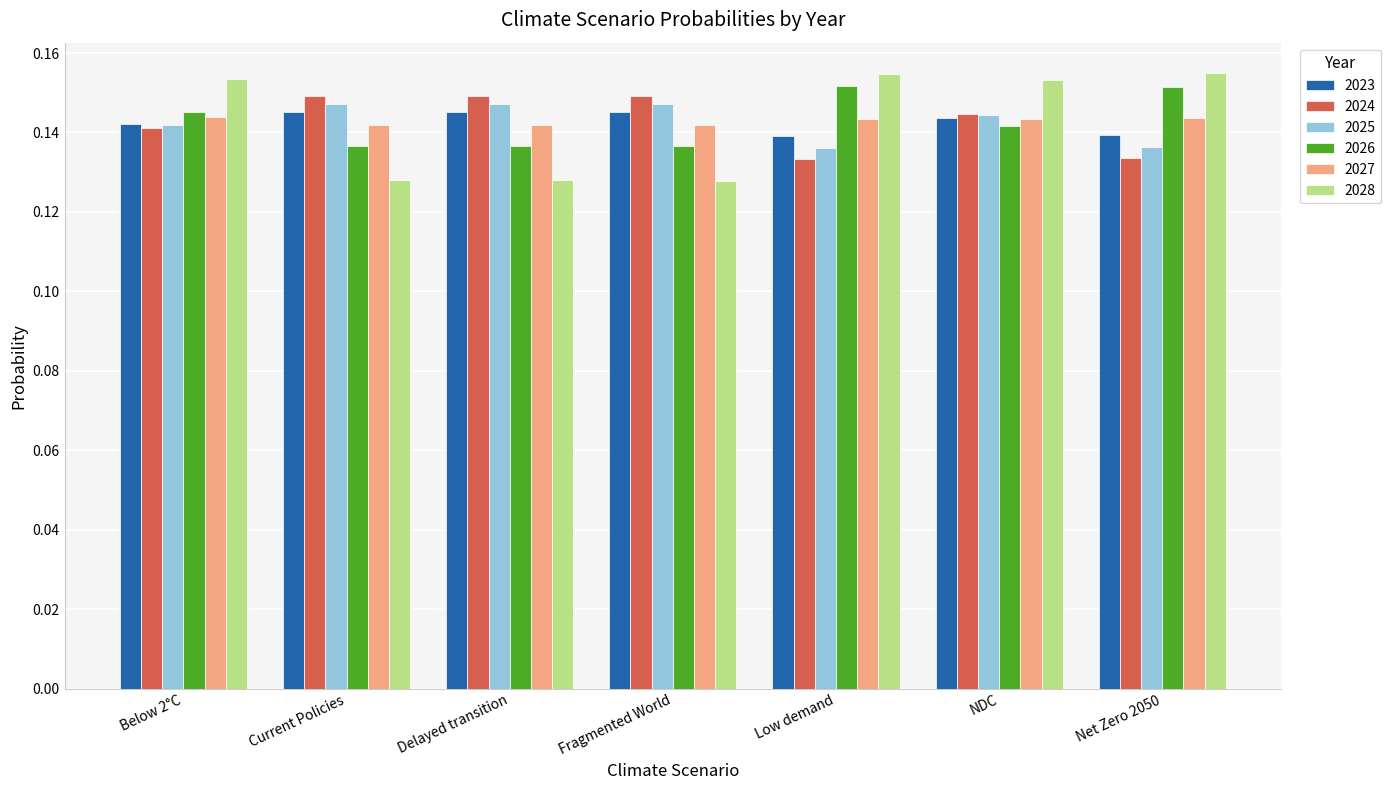

Which series changed the most between Fragmented World and NDC?

2028